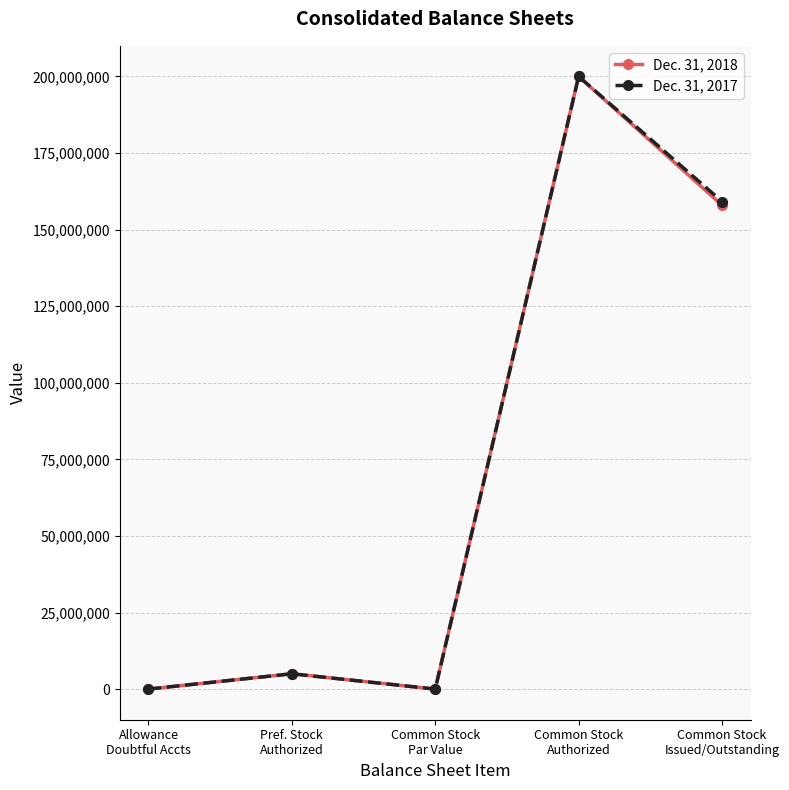

Is it true that Dec. 31, 2017 equals 0 at Common Stock
Par Value?

True